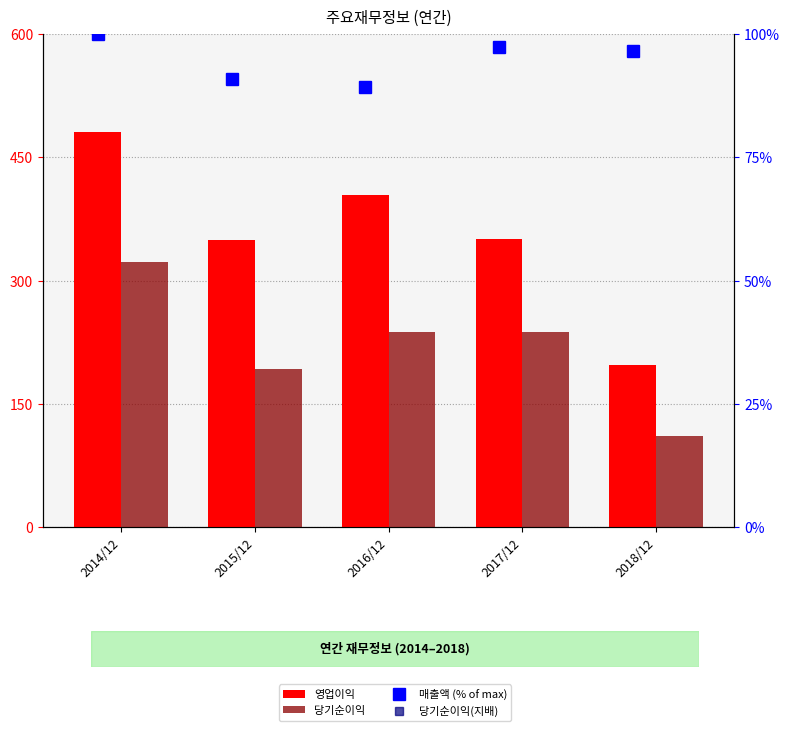

Is the value of 영업이익 at 2018/12 greater than the value of 매출액 (% of max) at 2018/12?

Yes